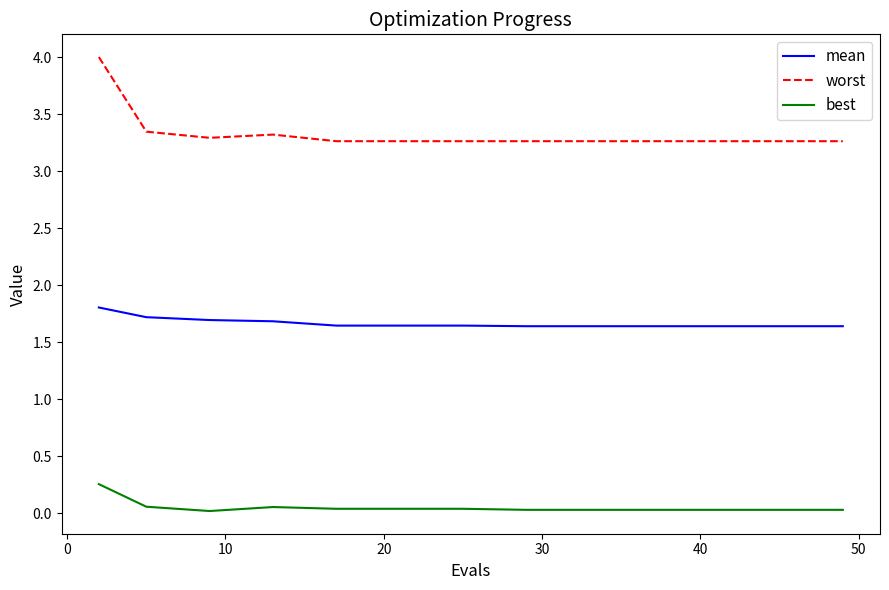

True or false: best and mean cross at least once.

False